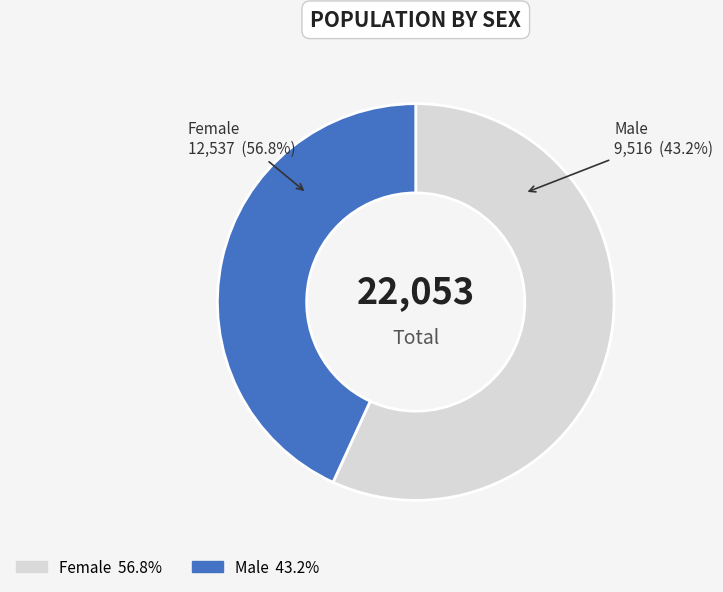

Is it true that Female is 43% of the pie?

False